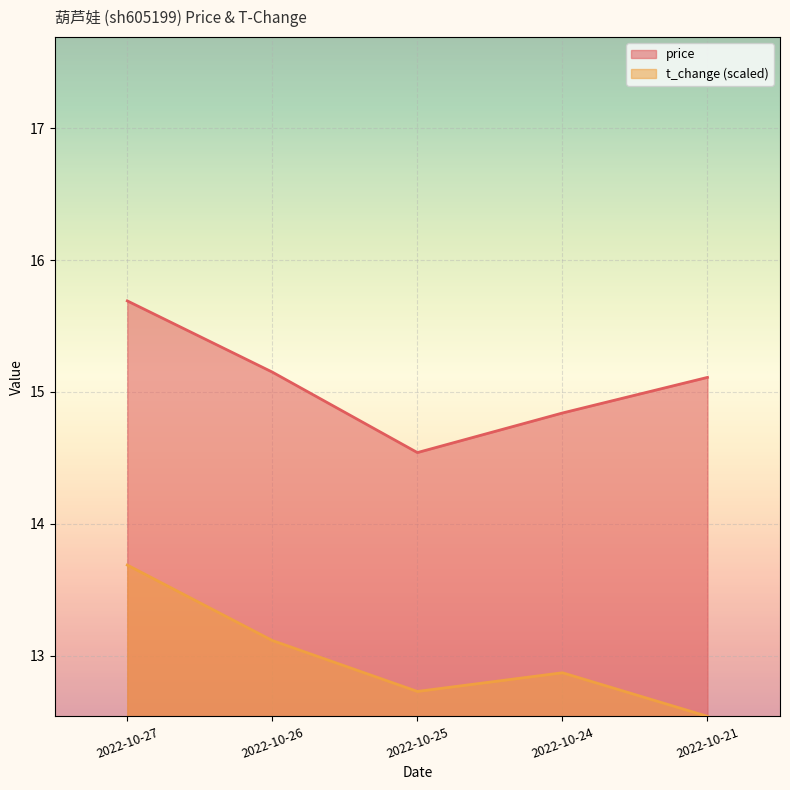

What value does the t_change series have at 2022-10-27?

13.7